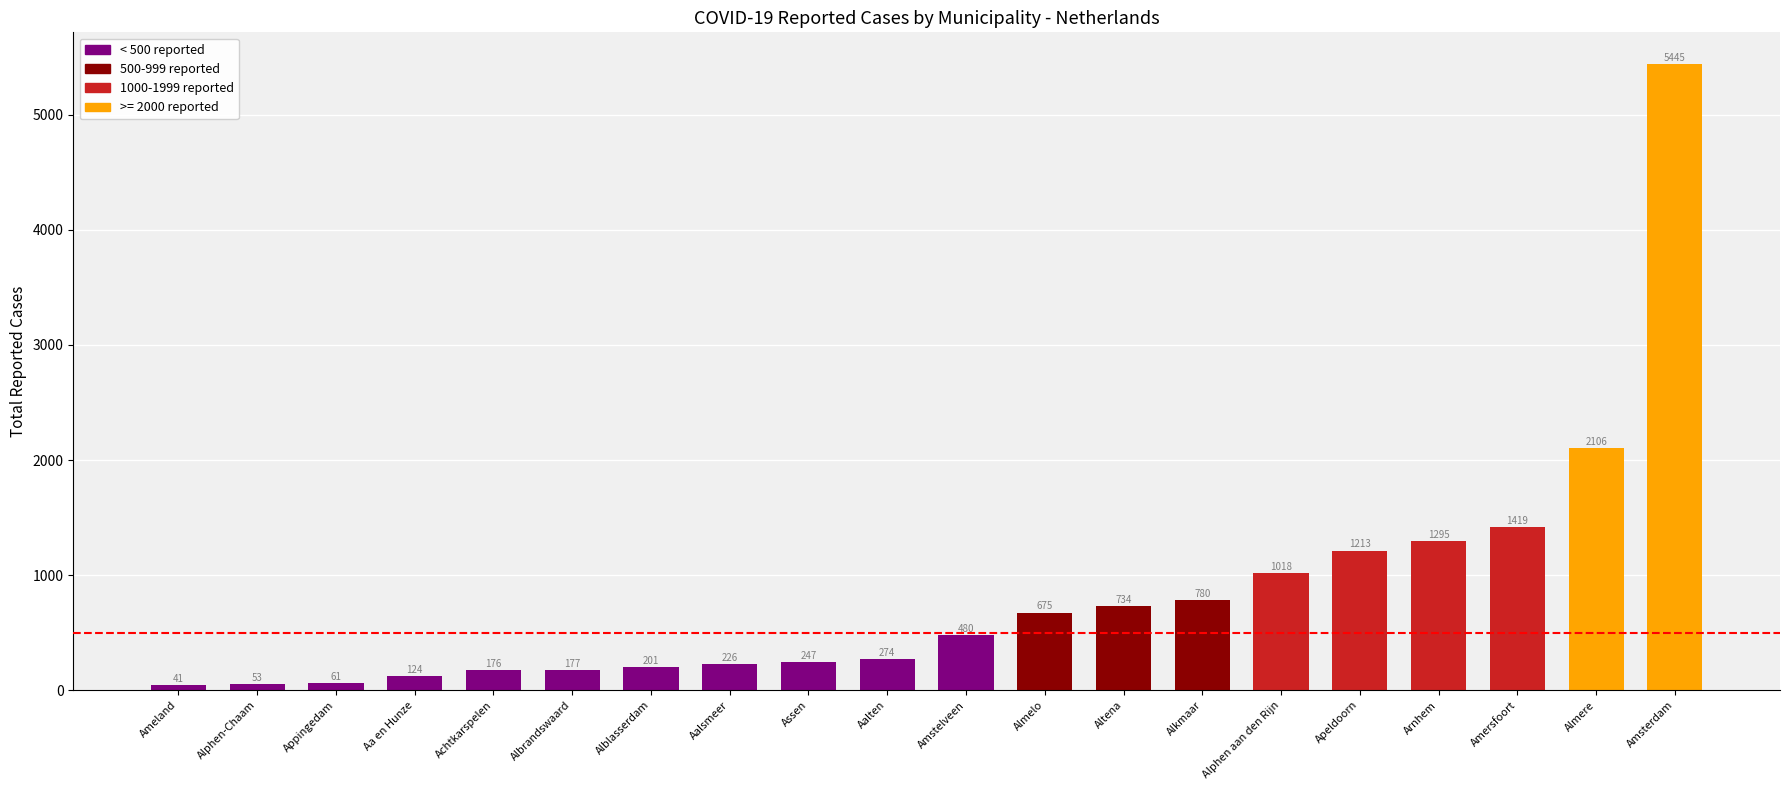

Reading right to left, what are all the values shown in this chart?

Amsterdam=5445	Almere=2106	Amersfoort=1419	Arnhem=1295	Apeldoorn=1213	Alphen aan den Rijn=1018	Alkmaar=780	Altena=734	Almelo=675	Amstelveen=480	Aalten=274	Assen=247	Aalsmeer=226	Alblasserdam=201	Albrandswaard=177	Achtkarspelen=176	Aa en Hunze=124	Appingedam=61	Alphen-Chaam=53	Ameland=41